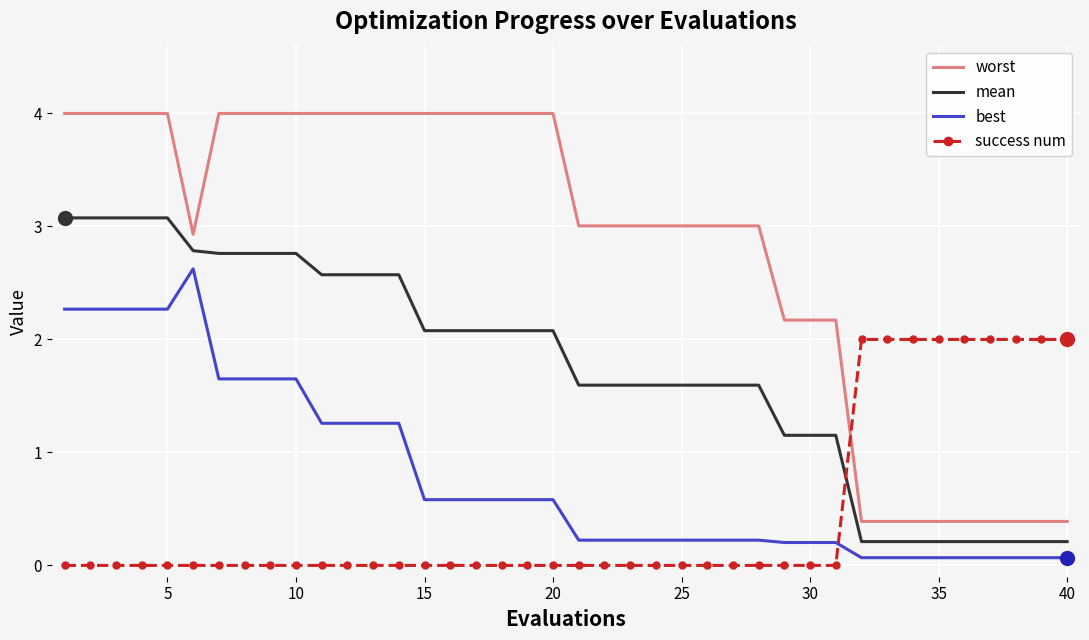

Which series has the widest spread of values?

worst